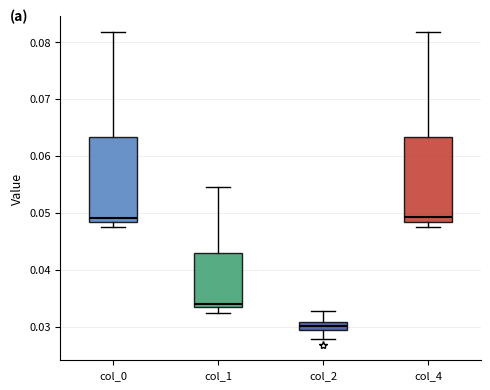

Where does the upper whisker of the box for col_1 end on the y-axis? The values are not printed on the chart, so give them approximately, as read against the axis.

0.055